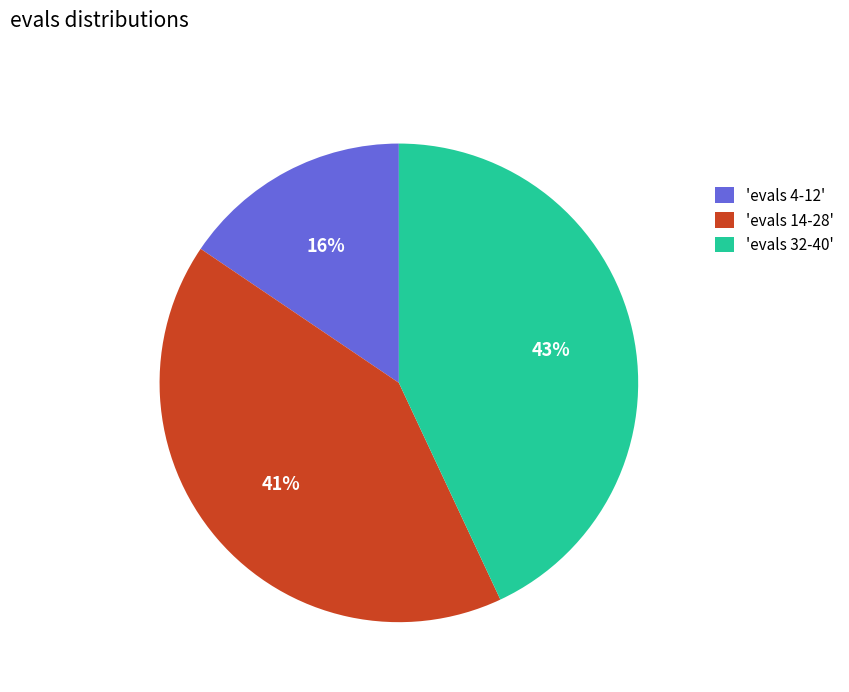

The 'evals 32-40' slice represents 43% of the pie. True or false?

True